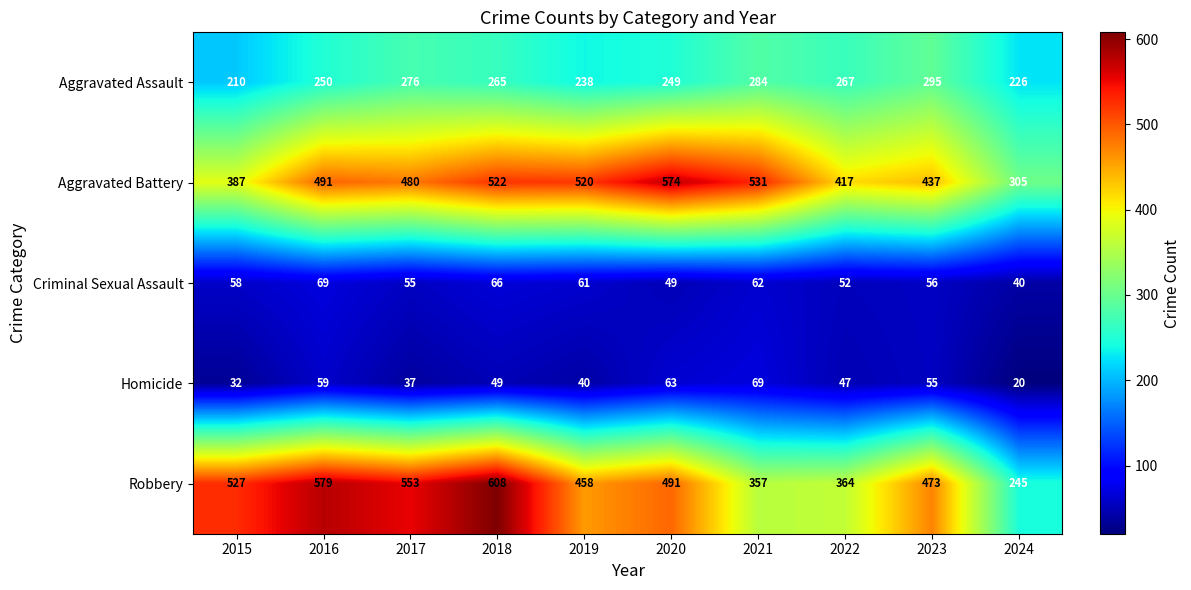

What value does the Homicide series have at 2016, to the nearest 10?

60